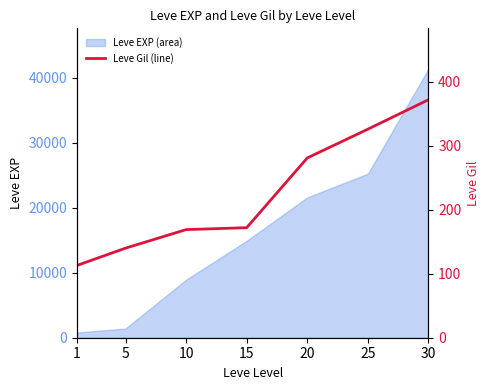

What is the smallest value displayed?

113